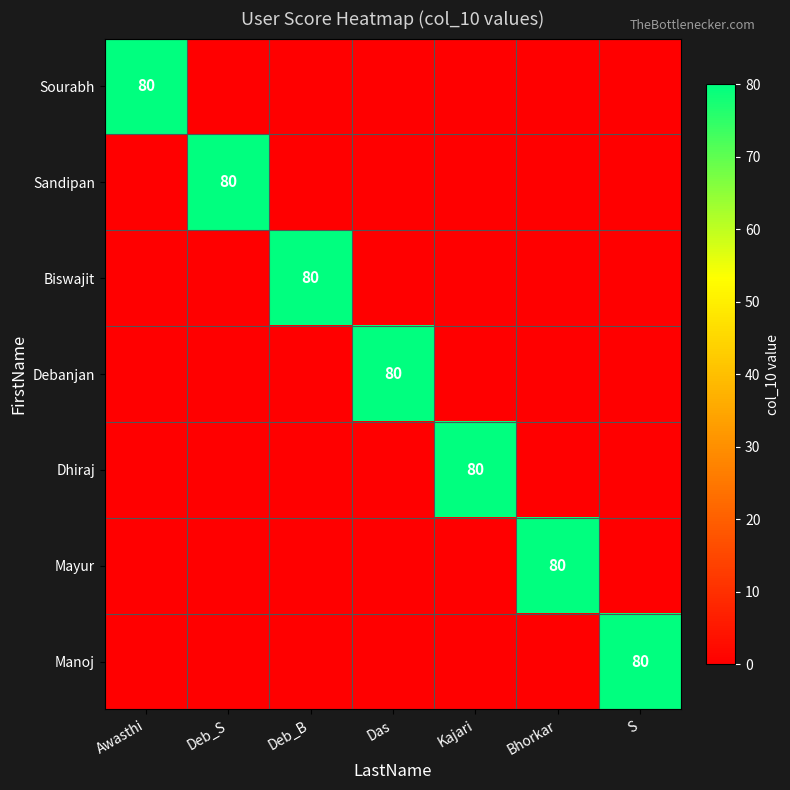

How many categories are shown in the chart?

7